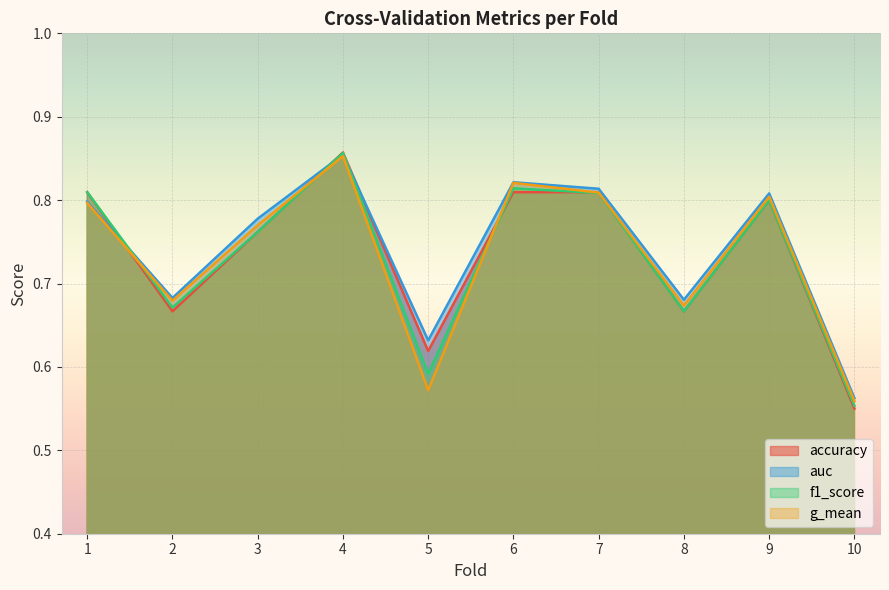

What is the minimum value shown in the chart?

0.6